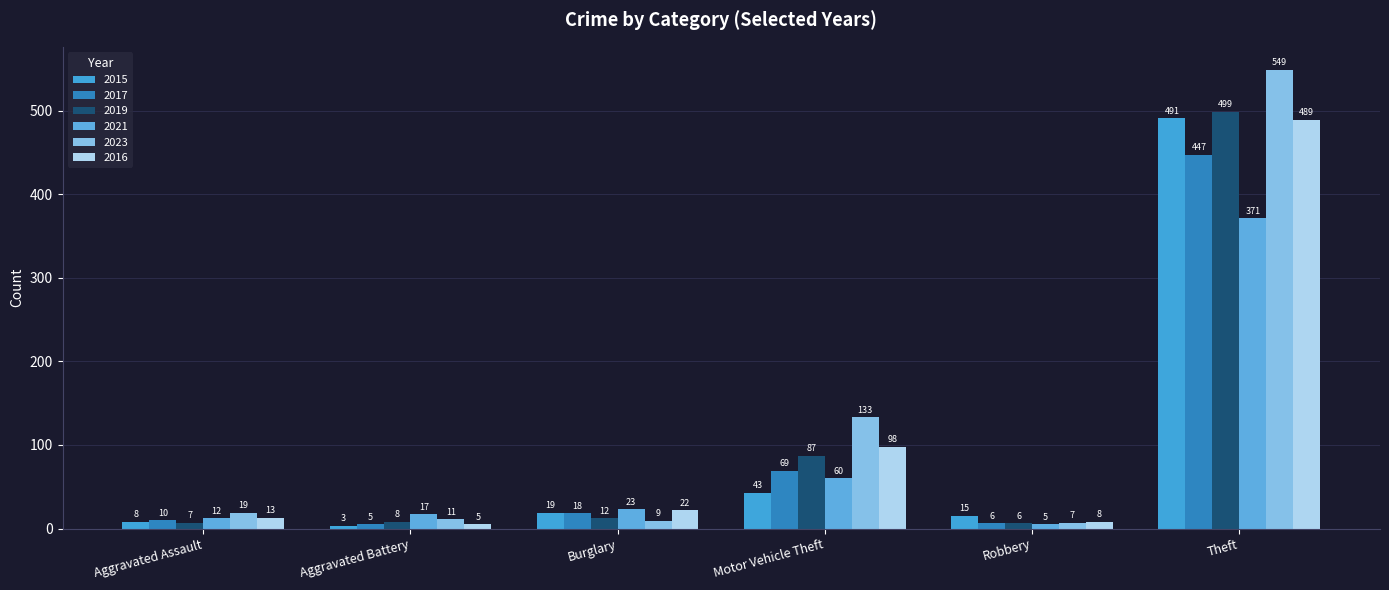

How many bars are there in each group?

6